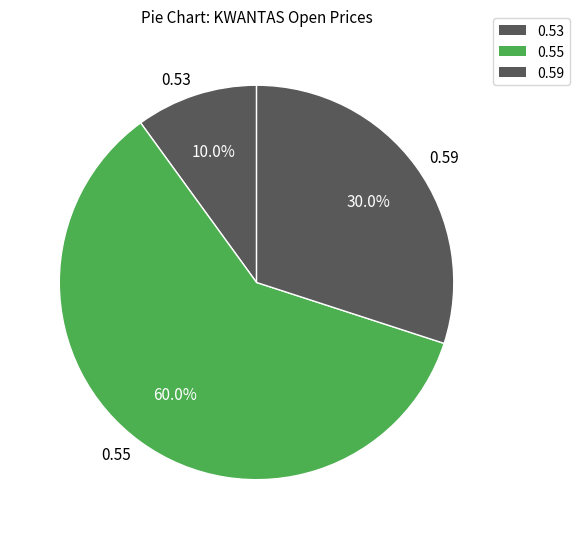

Count the number of slices in the pie.

3